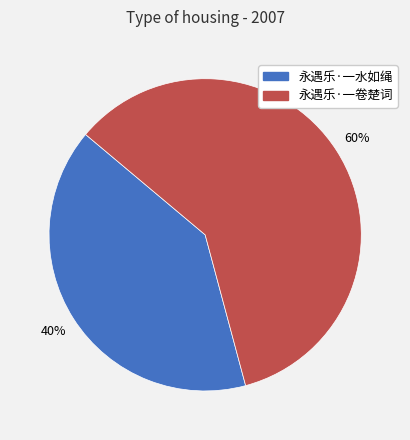

Rank the categories by value from lowest to highest.

永遇乐·一水如绳, 永遇乐·一卷楚词